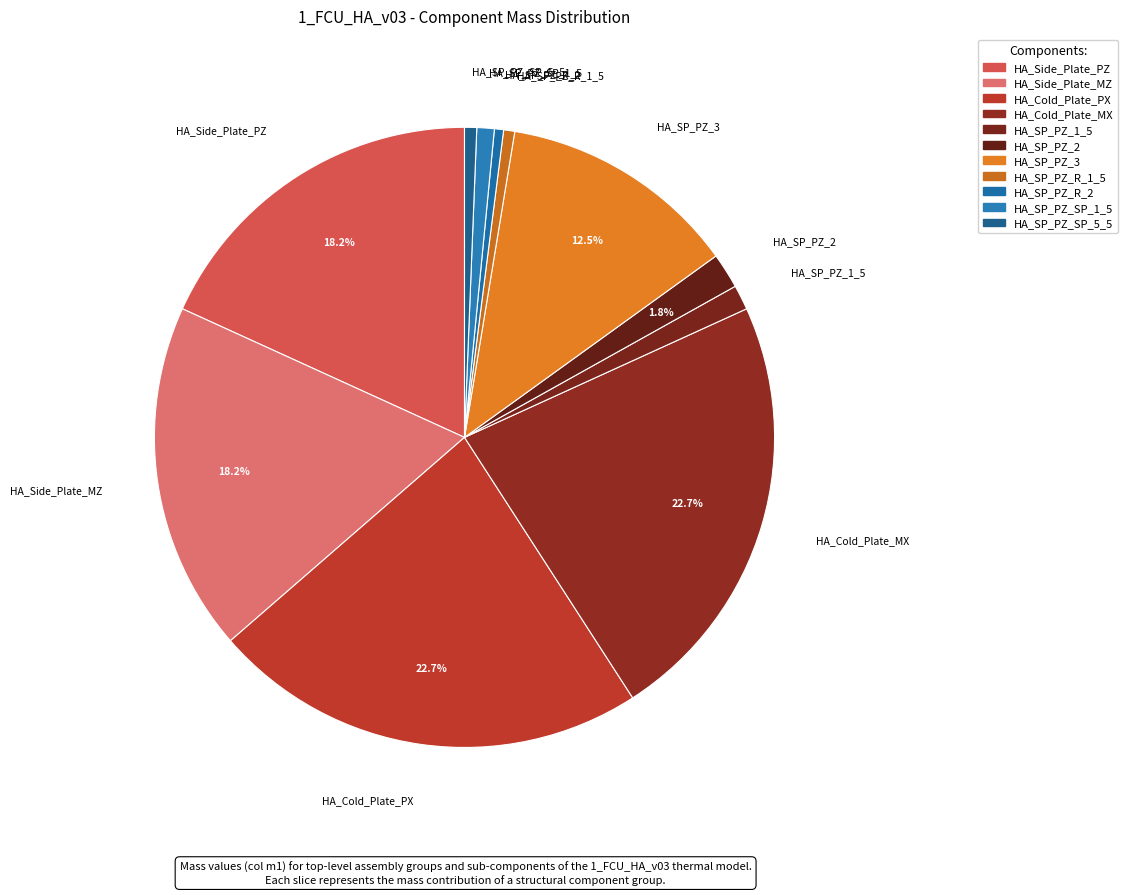

How many segments does this pie chart have?

11